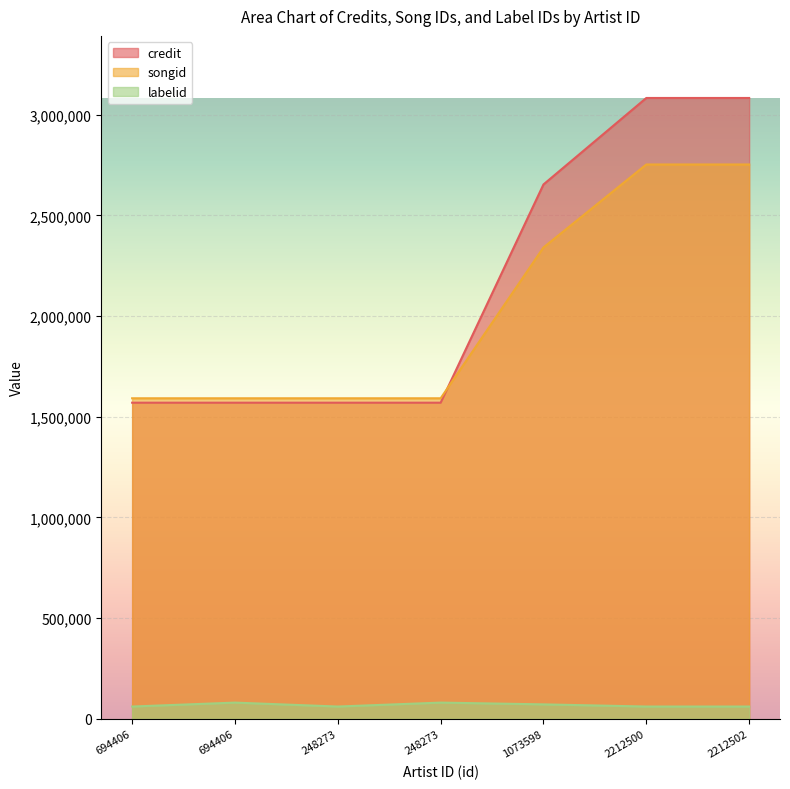

True or false: credit and labelid cross at least once.

False